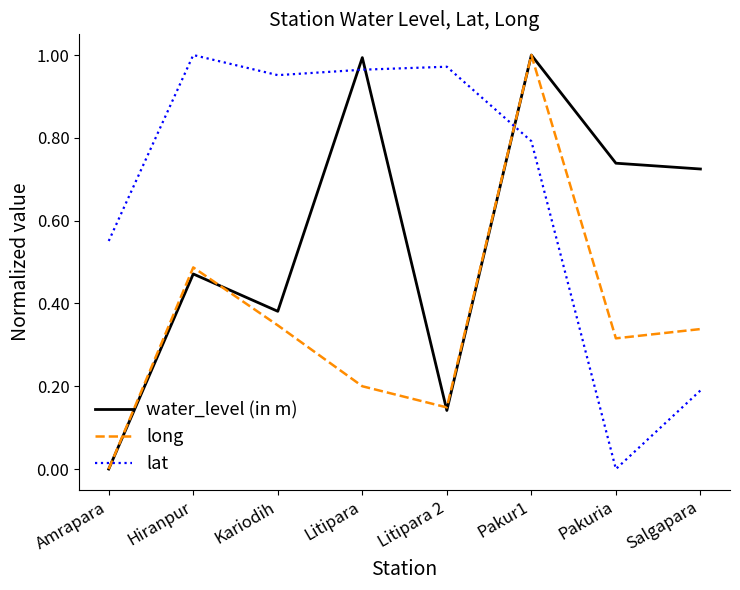

At which label is water_level (in m) closest to 0?

Amrapara